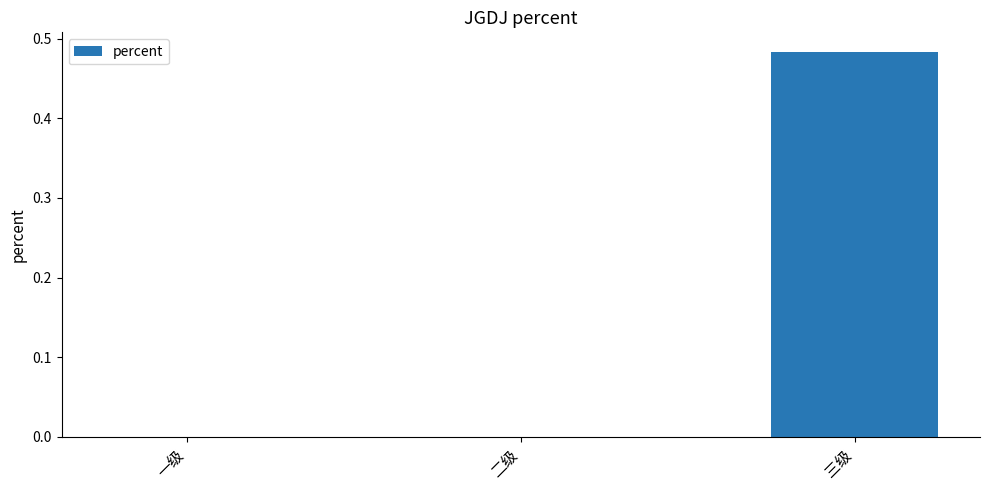

At which category does the chart reach its peak across all series?

三级